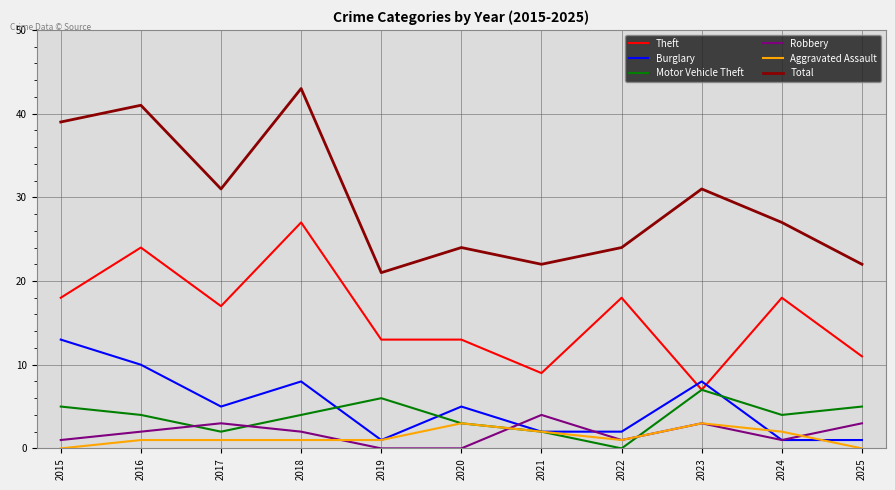

List the series in order of their peak value, highest first.

Total, Theft, Burglary, Motor Vehicle Theft, Robbery, Aggravated Assault